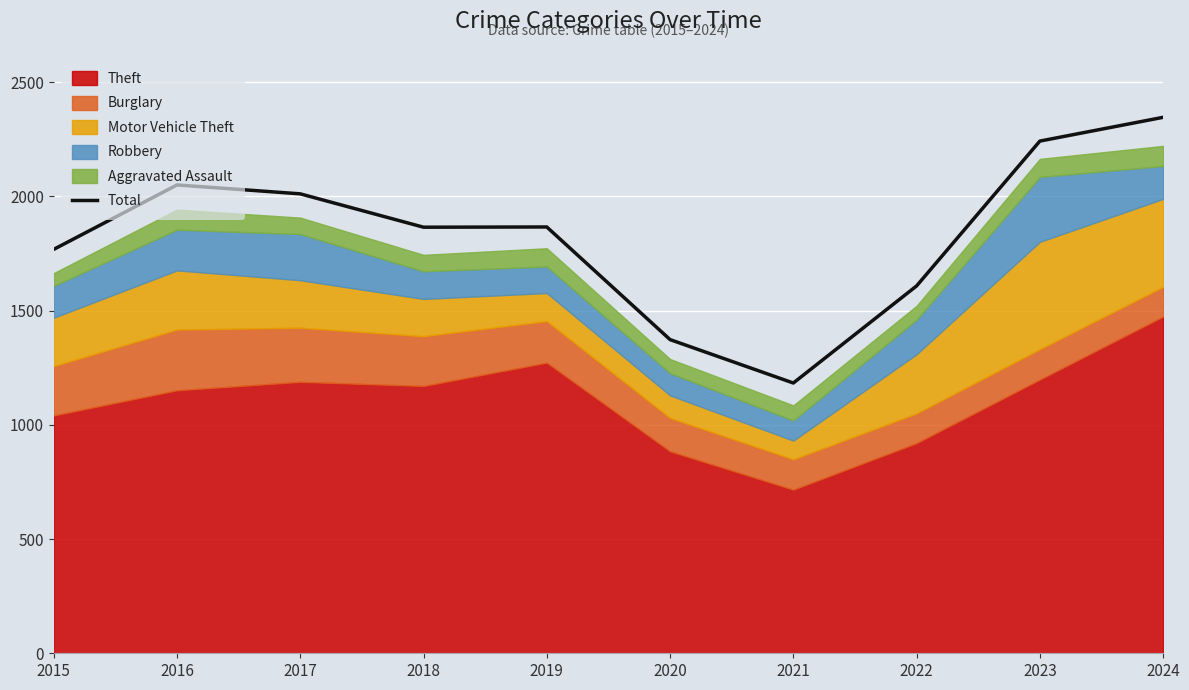

What is the change in value from 2019 to 2021?

-683